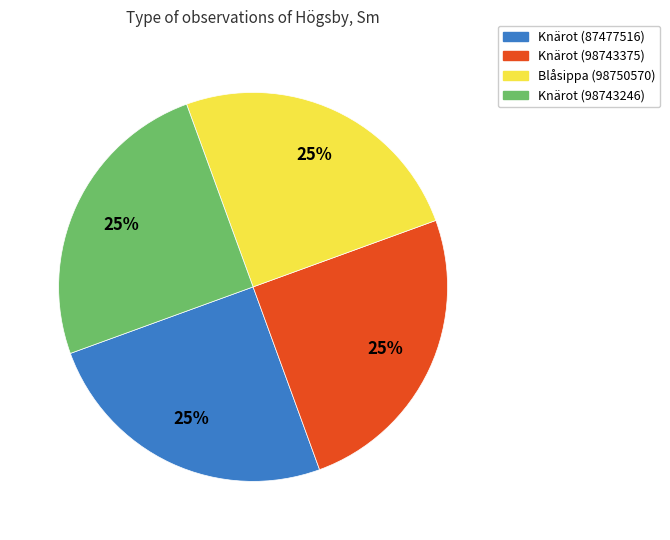

What is the ratio of the value at Blåsippa (98750570) to the value at Knärot (98743246)?

1.0